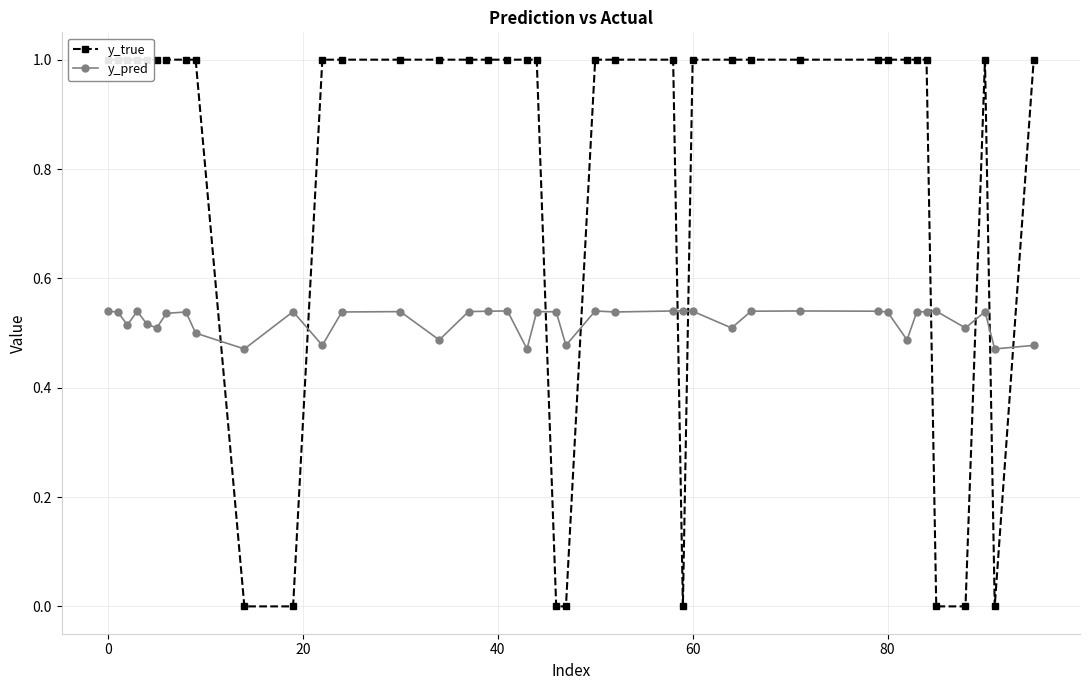

True or false: y_true and y_pred cross at least once.

True